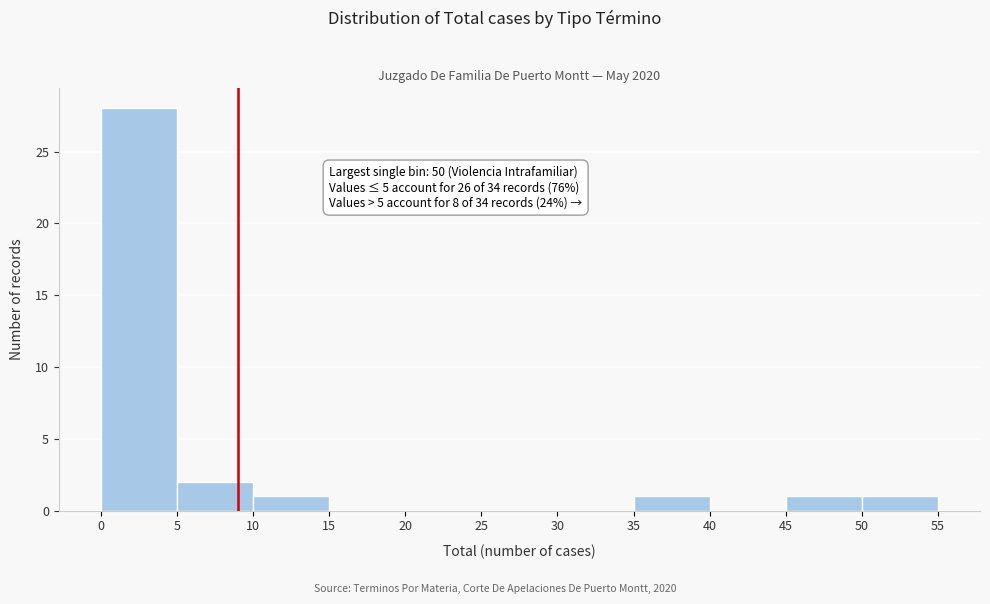

Which range on the x-axis has the tallest bar?

0 to 5